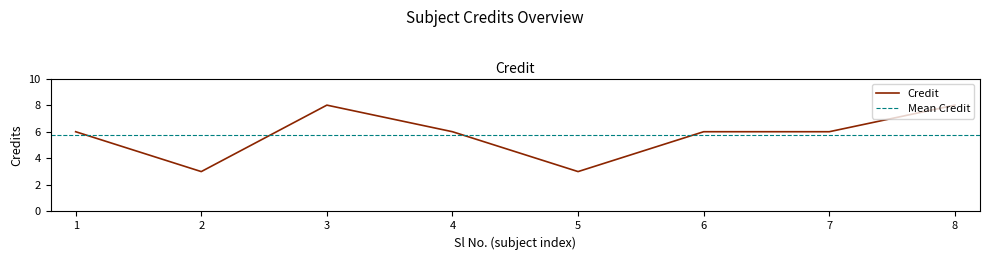

Reading left to right, transcribe all the data shown in this chart.

1=6	2=3	3=8	4=6	5=3	6=6	7=6	8=8